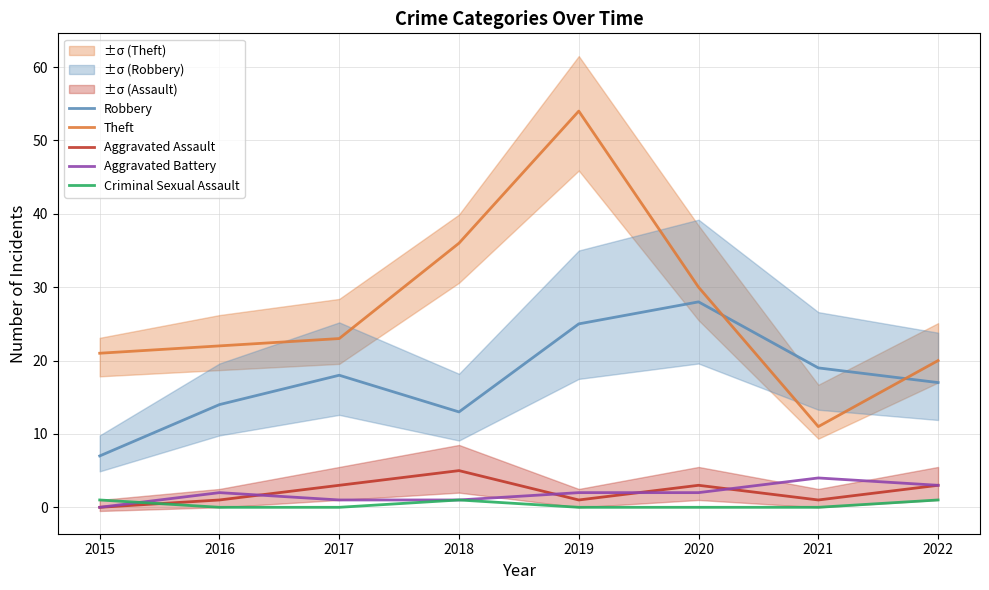

True or false: Aggravated Battery and Theft intersect in this chart.

False